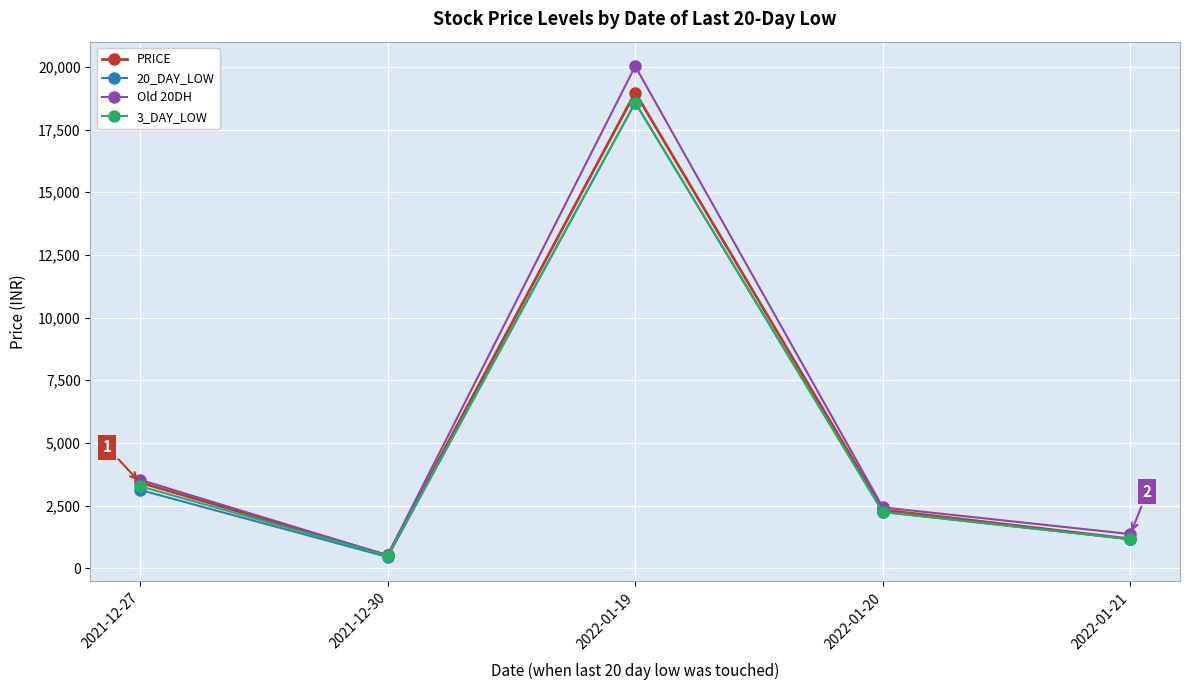

What is the spread (max minus min) of values at 2021-12-30?

67.4